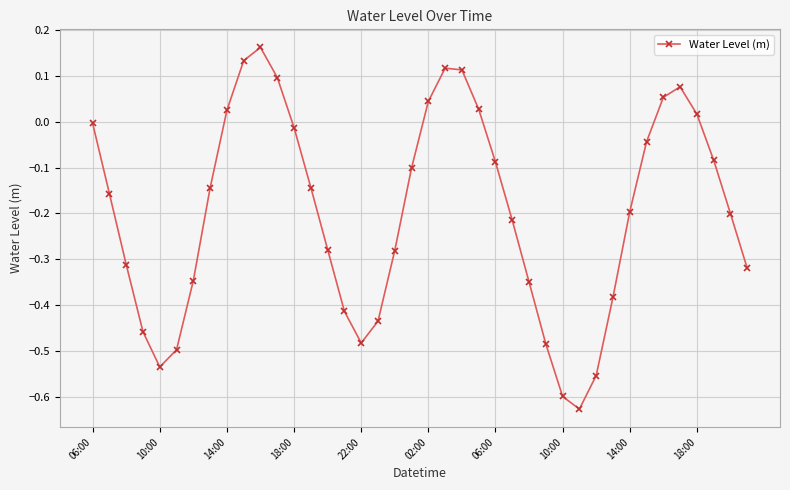

How many lines are shown in the chart?

1